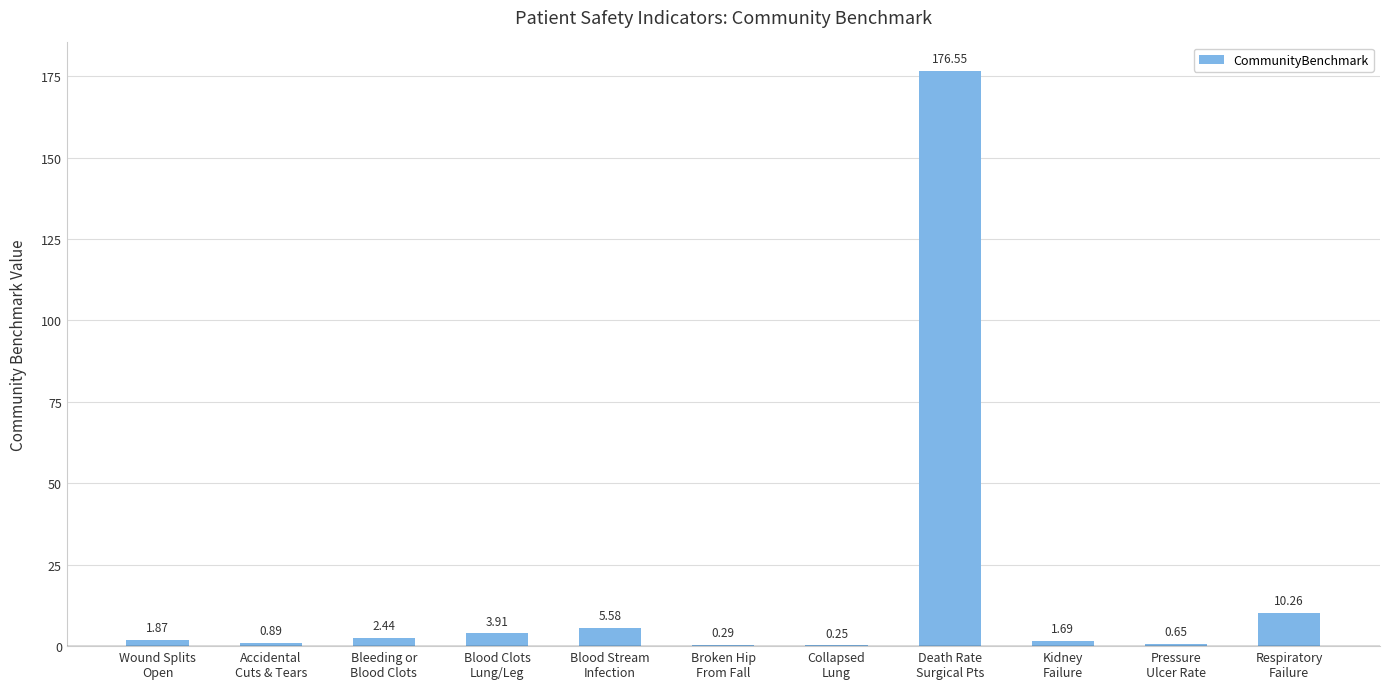

What is the sum of all values?

204.4